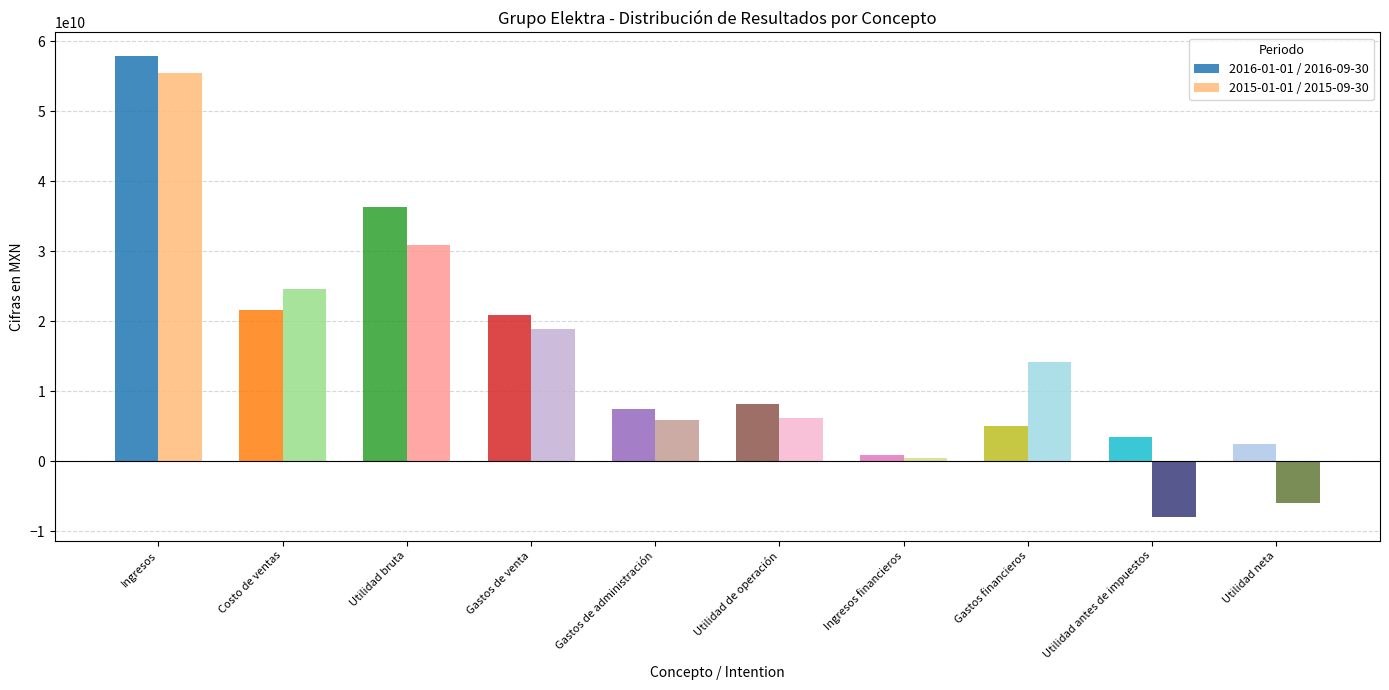

Between Ingresos financieros and Utilidad antes de impuestos, which is larger?

Utilidad antes de impuestos